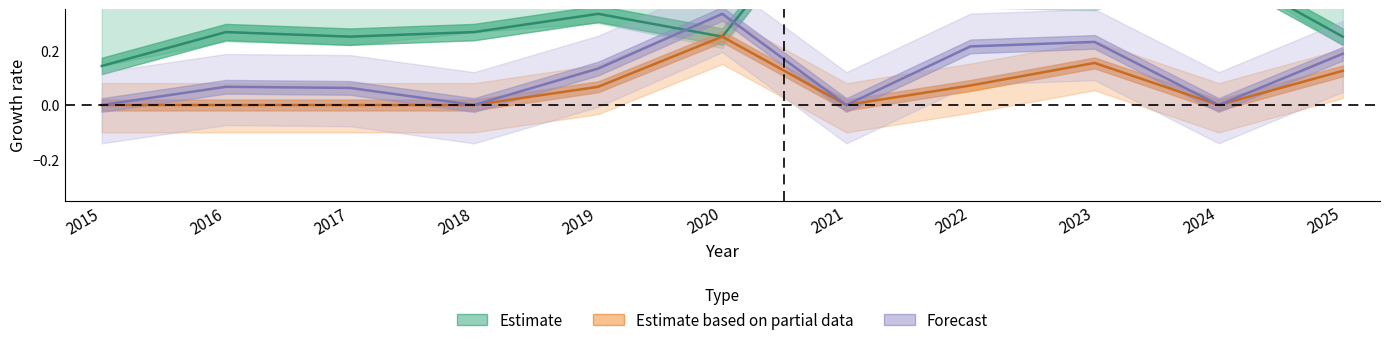

Rank the categories by Estimate value from highest to lowest.

2021, 2024, 2022, 2023, 2019, 2016, 2018, 2017, 2020, 2025, 2015